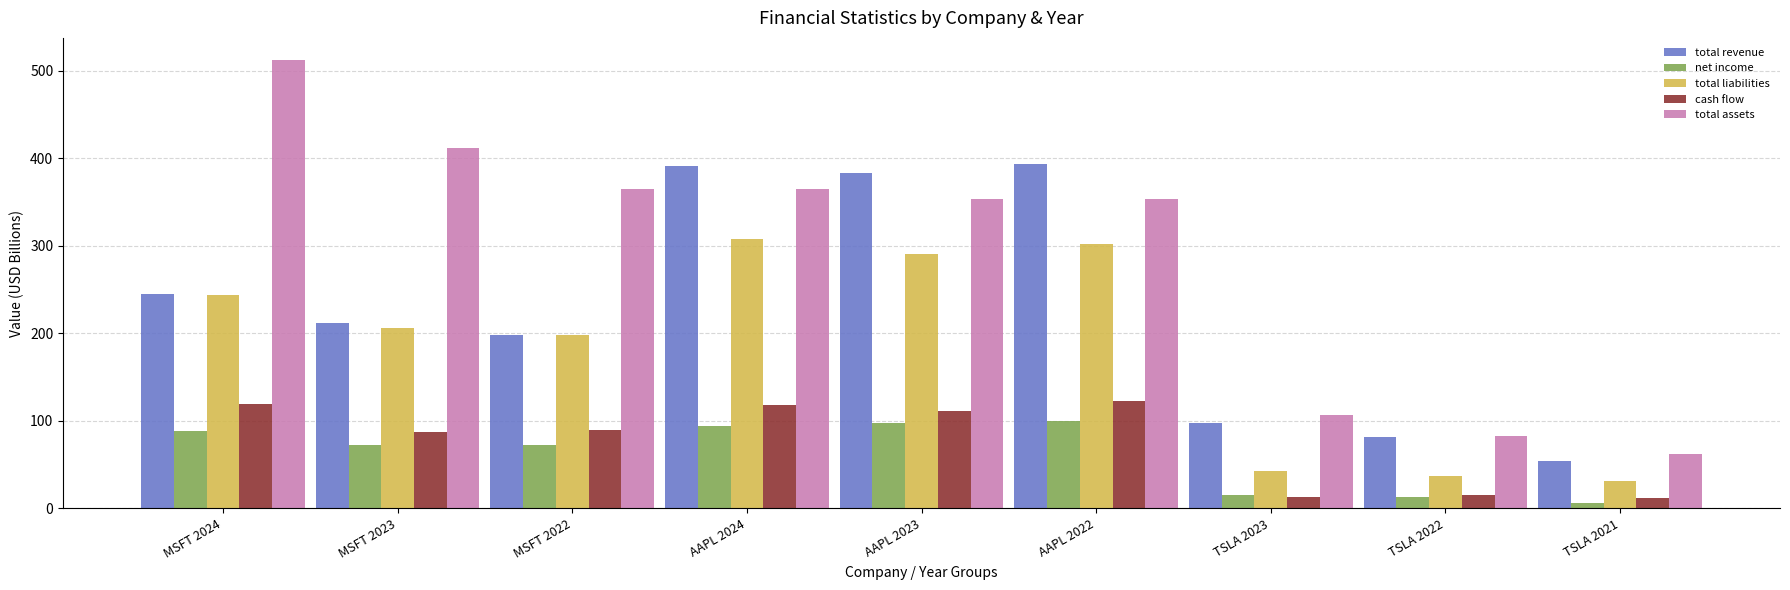

Between AAPL 2024 and TSLA 2023, which series saw the biggest shift?

total revenue